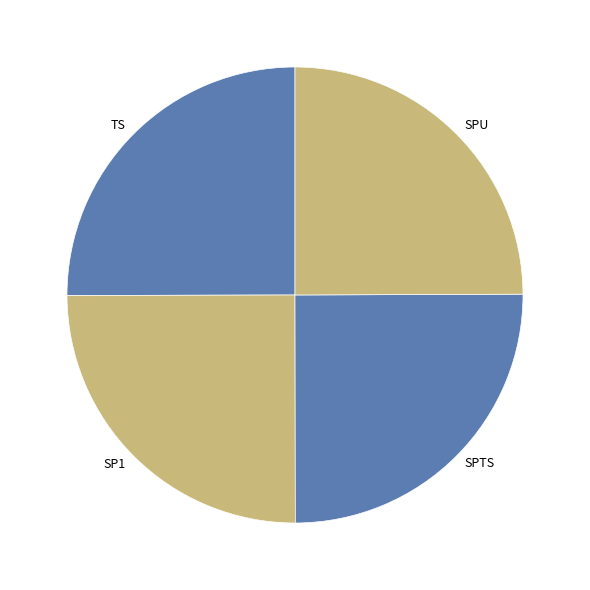

Does SPTS represent more than half of the total?

No